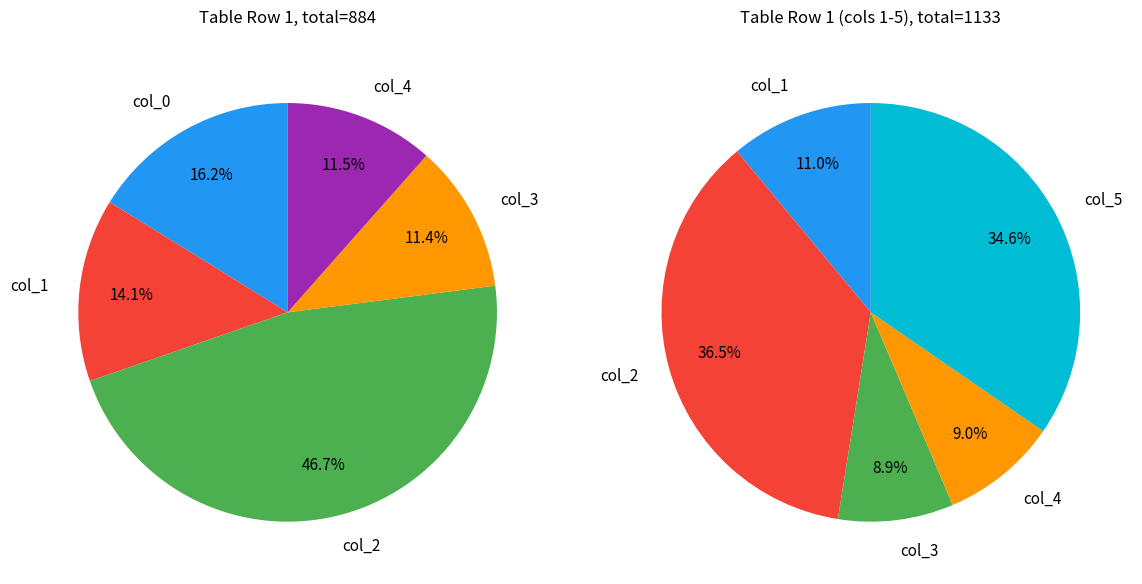

What is the change in value from col_1 to col_2?

+288